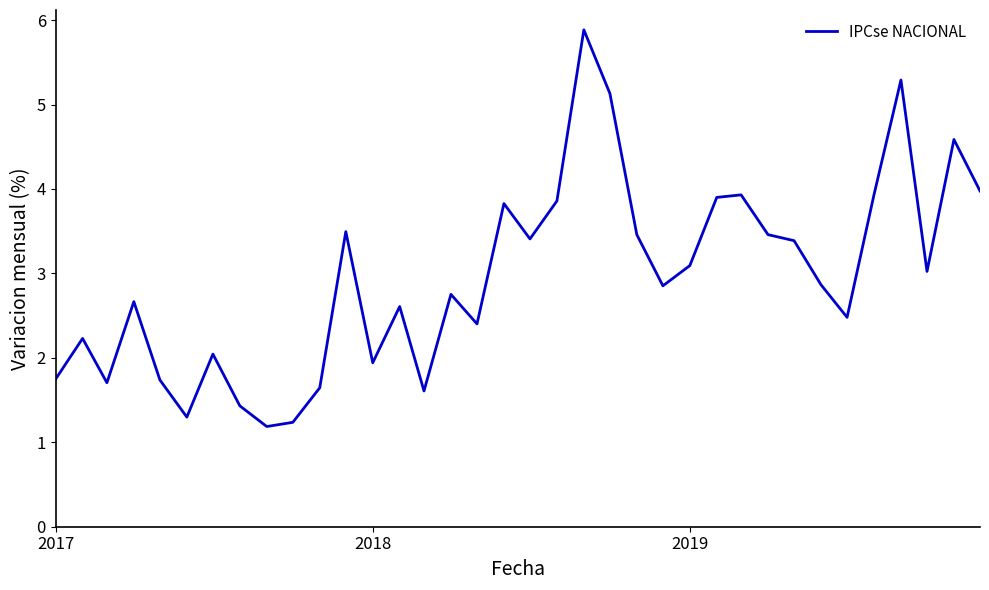

How many lines are shown in the chart?

1